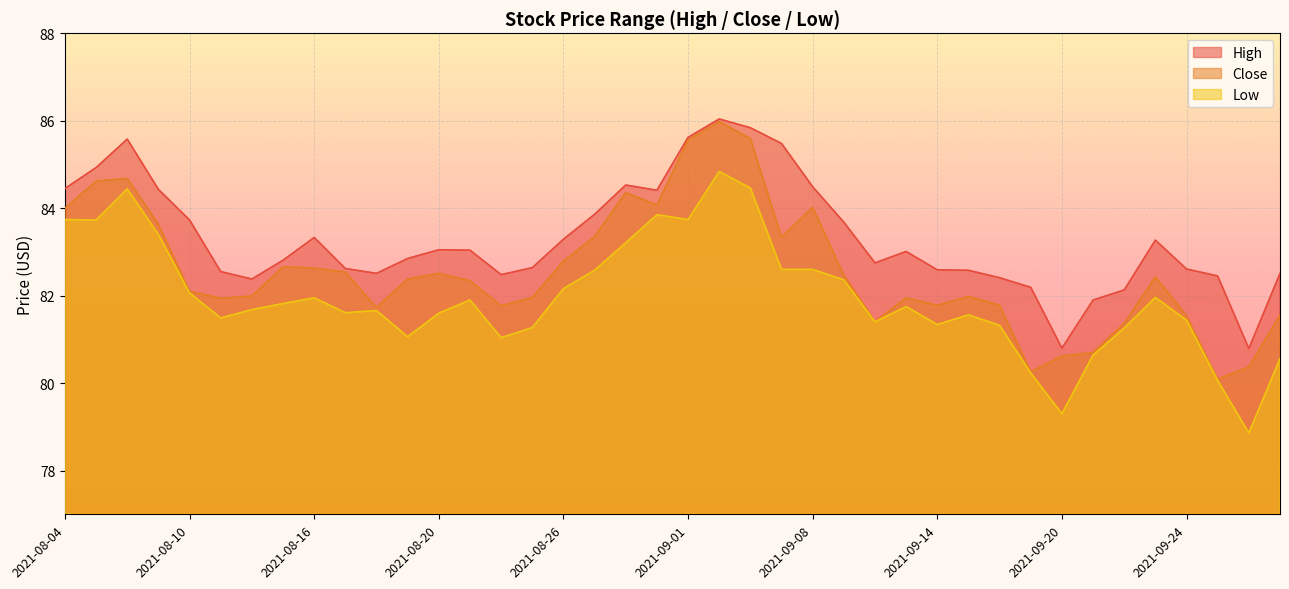

How many interior local valleys does the Low series have?

10